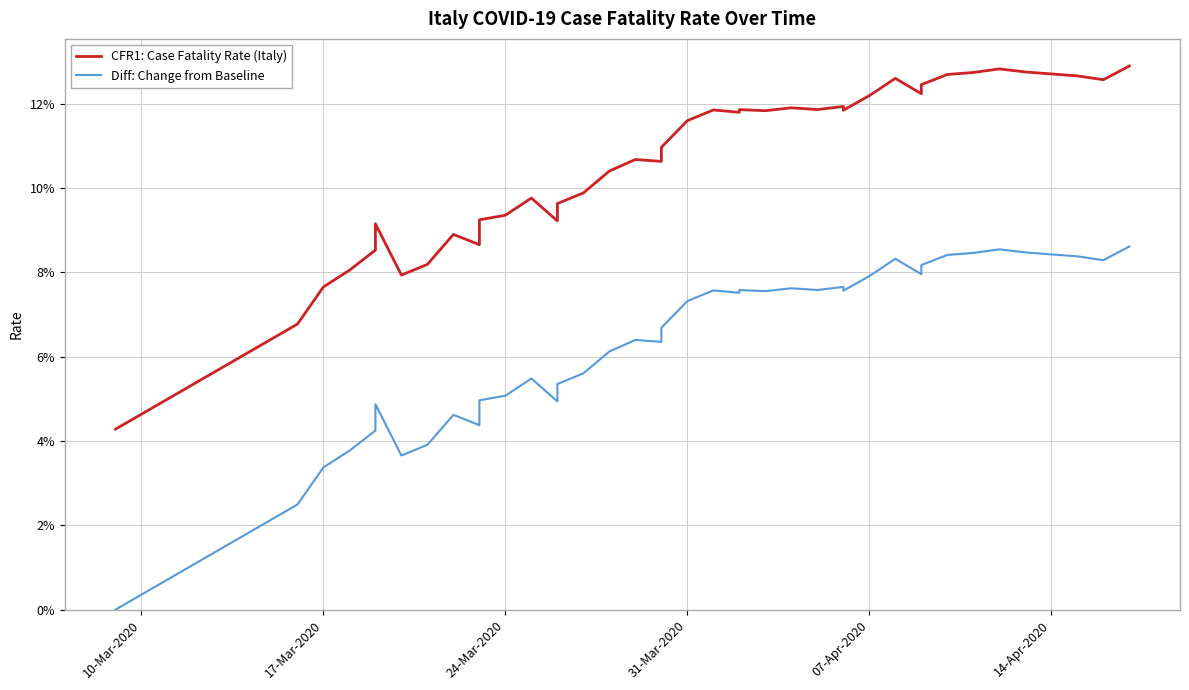

True or false: Diff: Change from Baseline has more than 2 points higher than both neighbors.

True